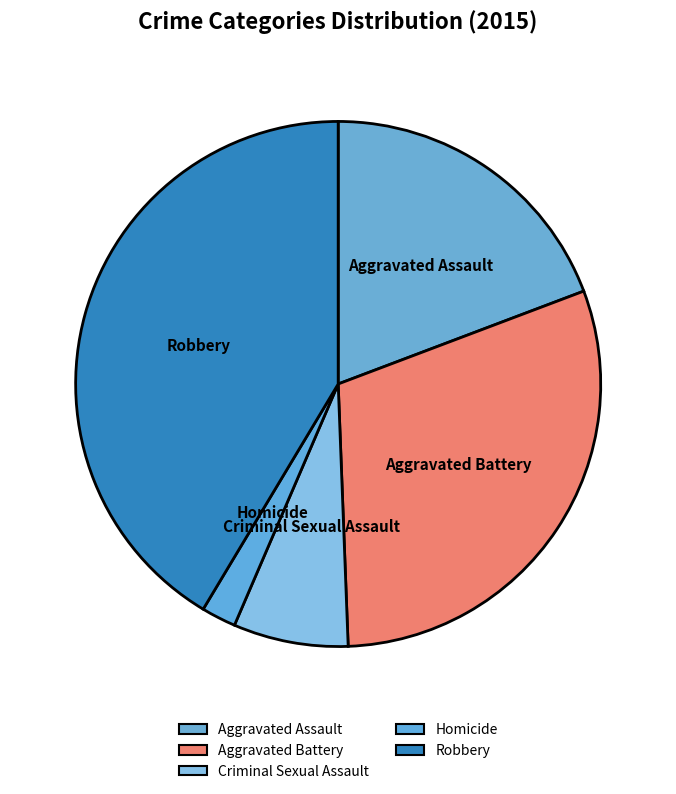

What is the largest slice in the pie chart?

Robbery